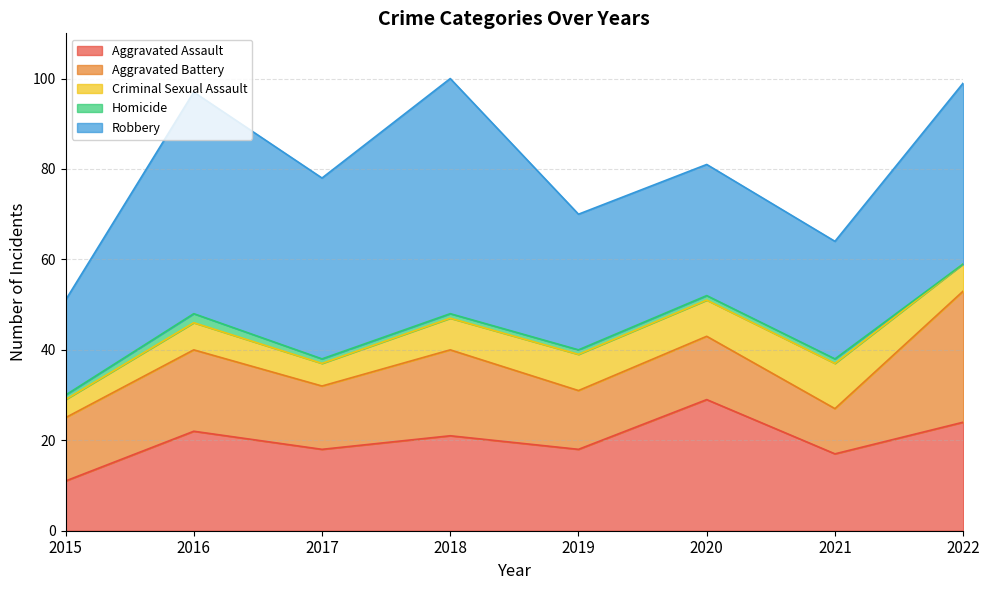

Which category has the highest value in the Homicide series?

2016